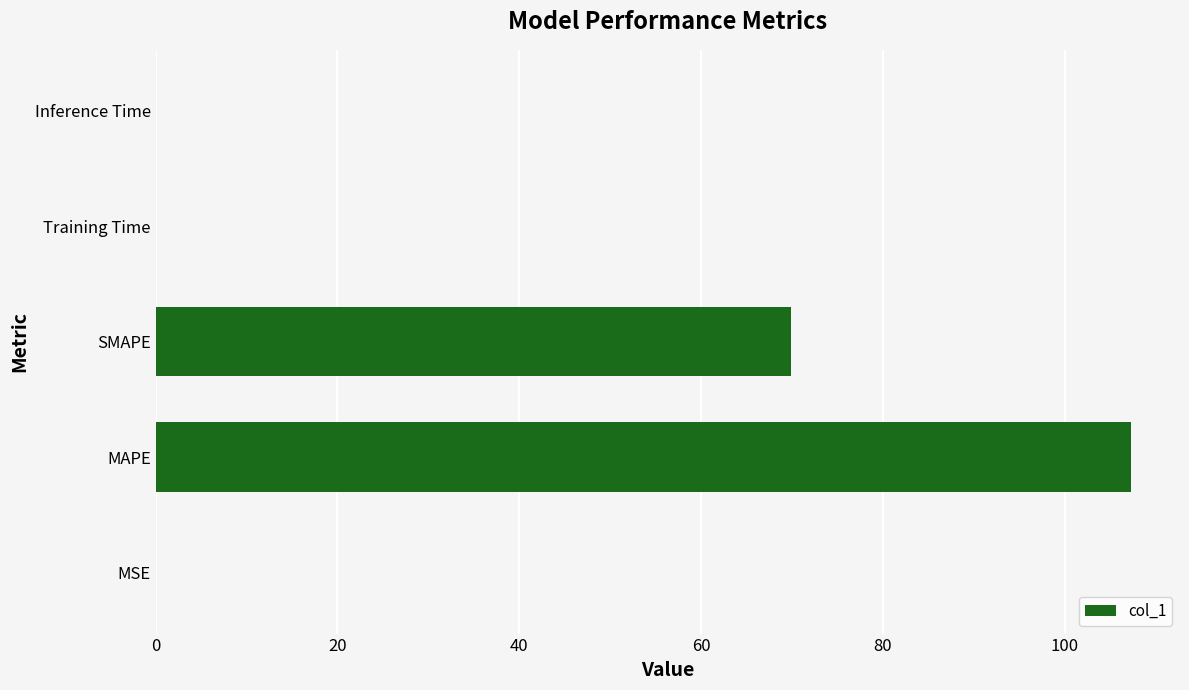

What is the sum of all values?

177.3